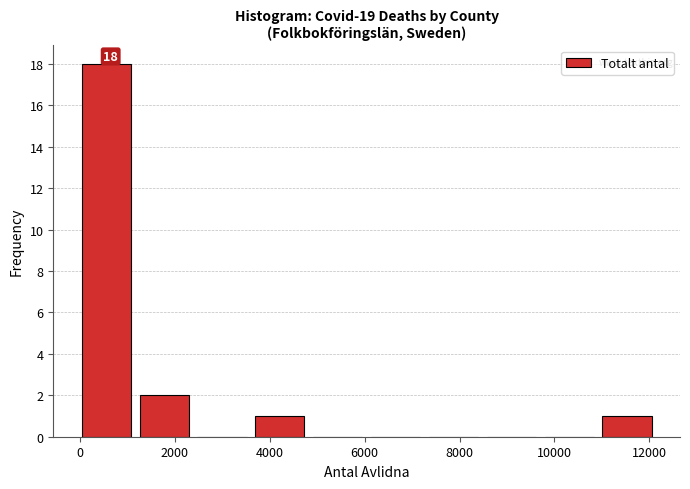

Which range on the x-axis has the tallest bar?

0 to 1200